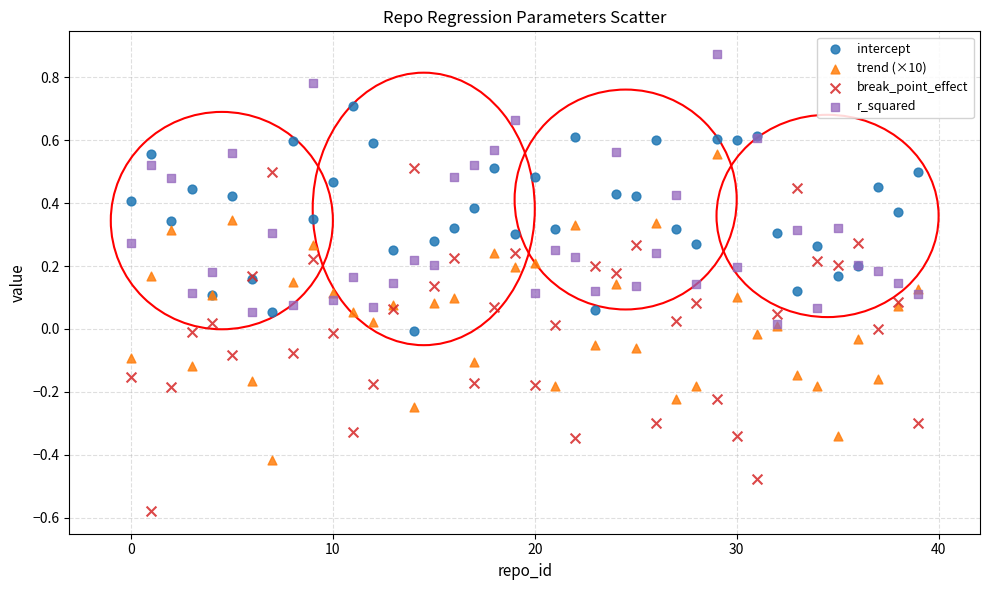

Which series contains the lowest Y value?

break_point_effect